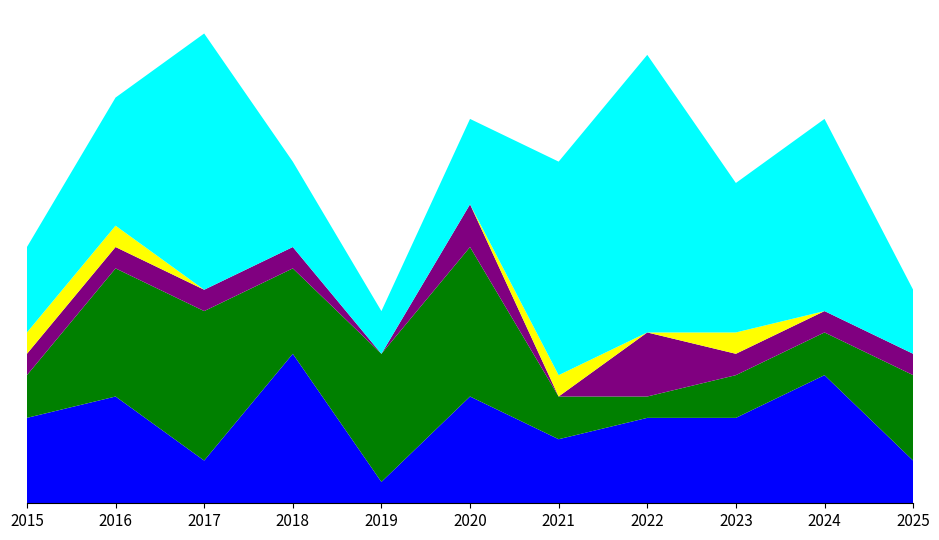

Reading left to right, transcribe all the data shown in this chart.

Aggravated Assault: 4	5	2	7	1	5	3	4	4	6	2
Aggravated Battery: 2	6	7	4	6	7	2	1	2	2	4
Criminal Sexual Assault: 1	1	1	1	0	2	0	3	1	1	1
Homicide: 1	1	0	0	0	0	1	0	1	0	0
Robbery: 4	6	12	4	2	4	10	13	7	9	3